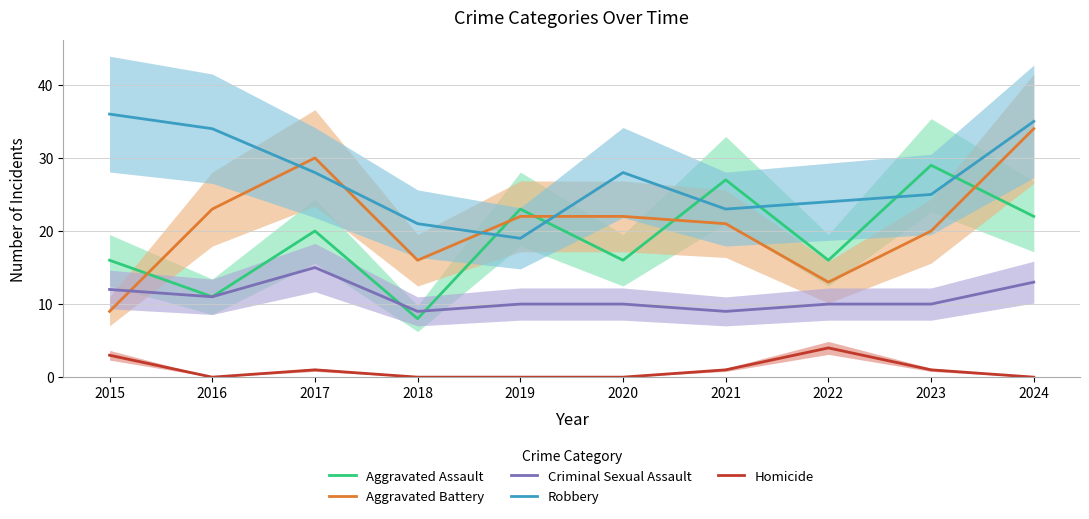

Is this an area chart (filled region under the line)?

No